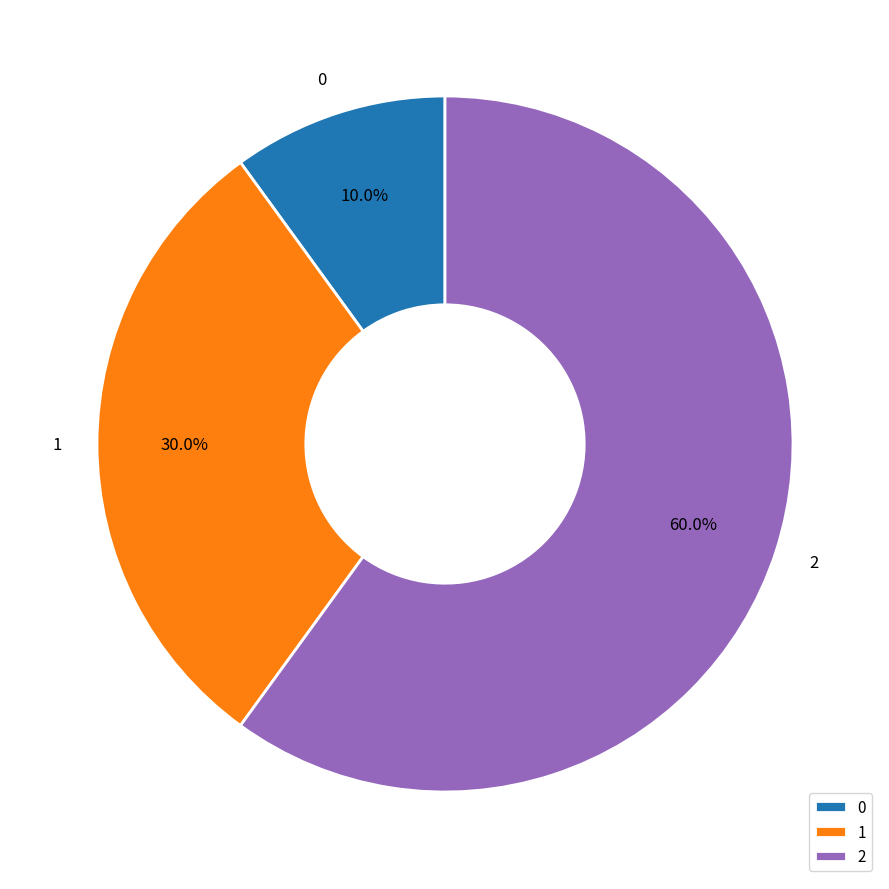

To the nearest percent, what portion does 2 represent?

60%